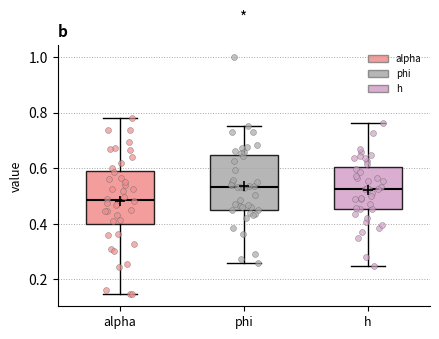

Reading left to right, transcribe this box plot: for each box, give where its median line is, the range the box spans, and where its two whiskers end, as read against the y-axis. The values are not printed on the chart, so give them approximately, as read against the axis.

alpha: median 0.48, box 0.40 to 0.60, whiskers 0.14 to 0.78
phi: median 0.54, box 0.46 to 0.64, whiskers 0.26 to 0.76
h: median 0.52, box 0.46 to 0.60, whiskers 0.24 to 0.76